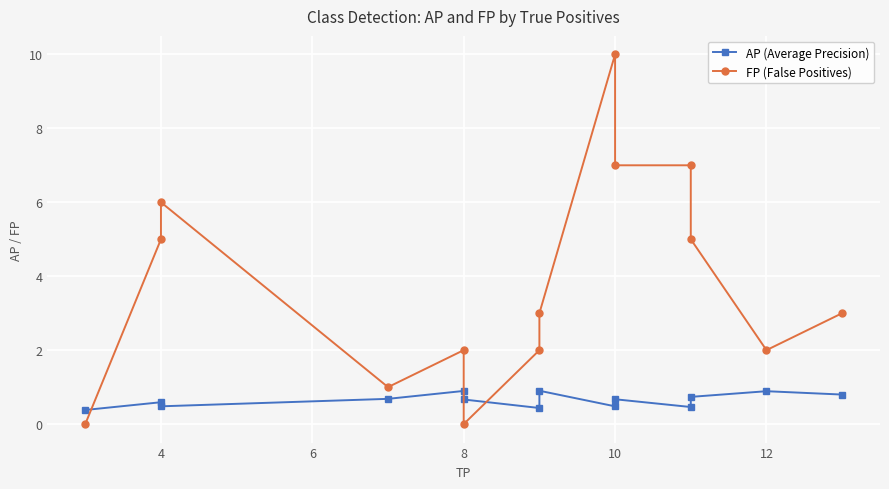

In FP (False Positives), how many points are higher than both neighbors (excluding endpoints)?

3